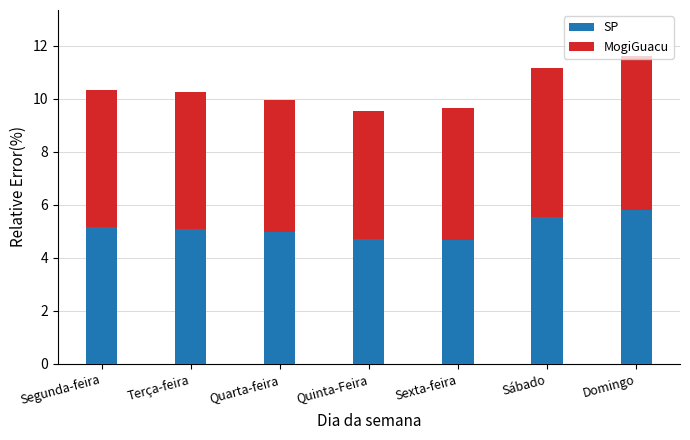

Does the chart contain stacked bars?

Yes